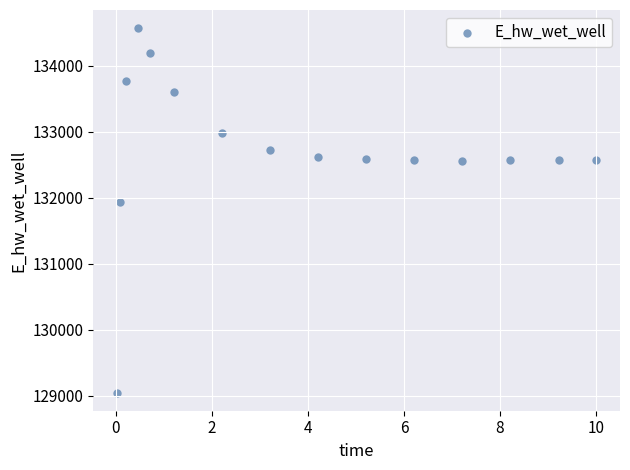

What is the range of X values (max minus min)?

10.0